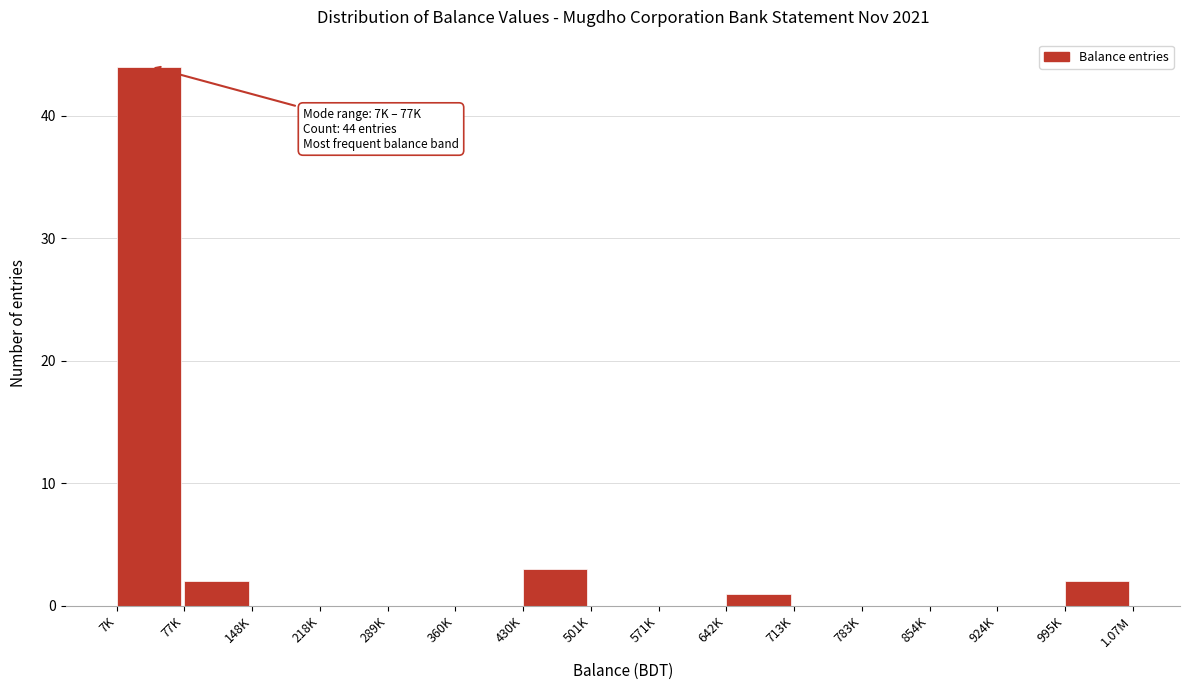

Reading left to right, list all the values displayed in this chart.

7K=44	77K=2	148K=0	218K=0	289K=0	360K=0	430K=3	501K=0	571K=0	642K=1	713K=0	783K=0	854K=0	924K=0	995K=2